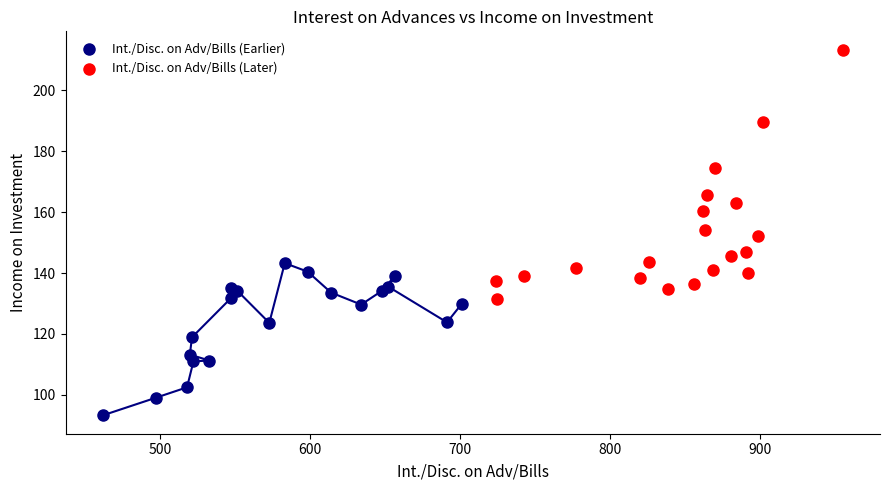

Which series reaches the maximum Y coordinate?

Int./Disc. on Adv/Bills (Later)